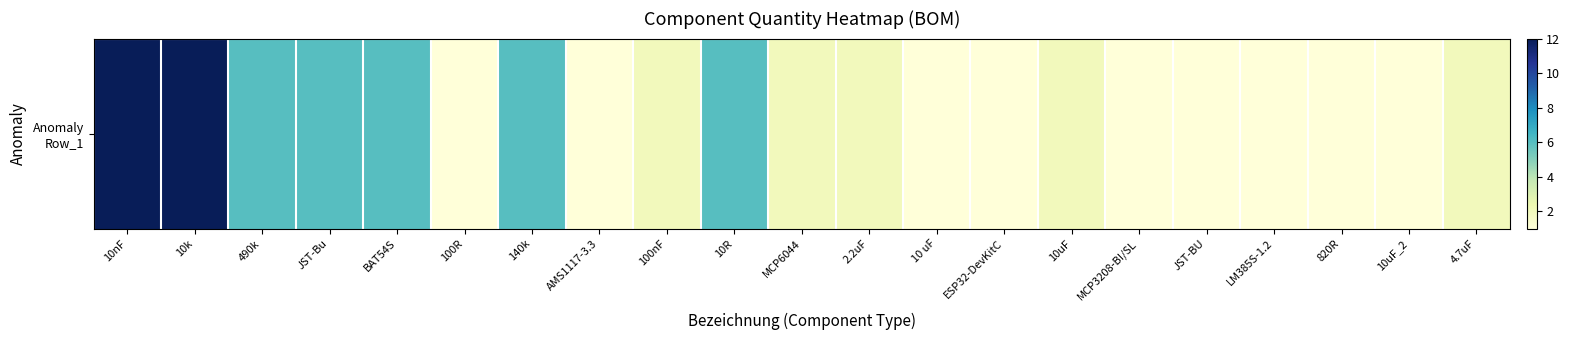

Reading left to right, extract all data points from this chart.

10nF=12	10k=12	490k=6	JST-Bu=6	BAT54S=6	100R=1	140k=6	AMS1117-3.3=1	100nF=2	10R=6	MCP6044=2	2.2uF=2	10 uF=1	ESP32-DevKitC=1	10uF=2	MCP3208-BI/SL=1	JST-BU=1	LM385S-1.2=1	820R=1	10uF_2=1	4.7uF=2